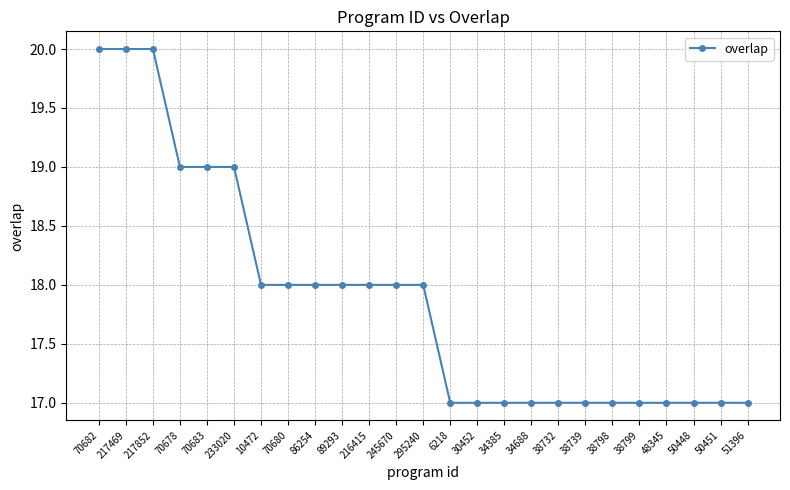

What position from the right is 10472?

19